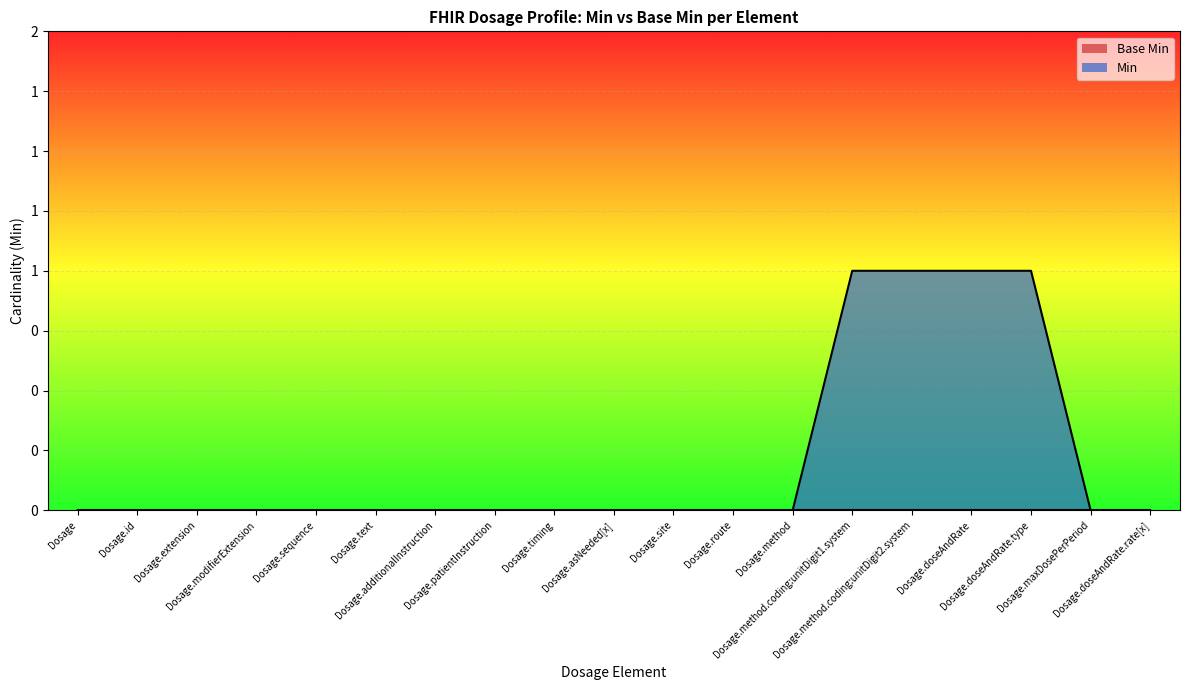

What is the difference between the second highest and minimum values?

1